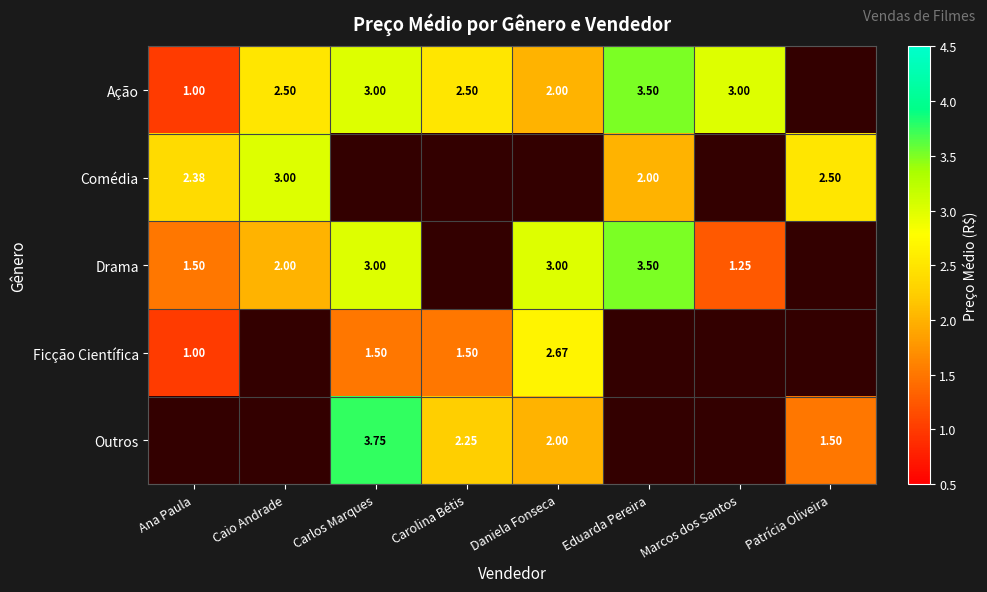

True or false: Outros has a value of 1.5 at Patrícia Oliveira.

True